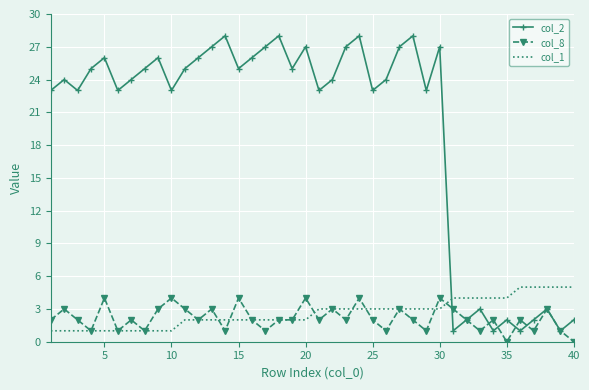

After their last crossing, which series has the higher values: col_2 or col_1?

col_1